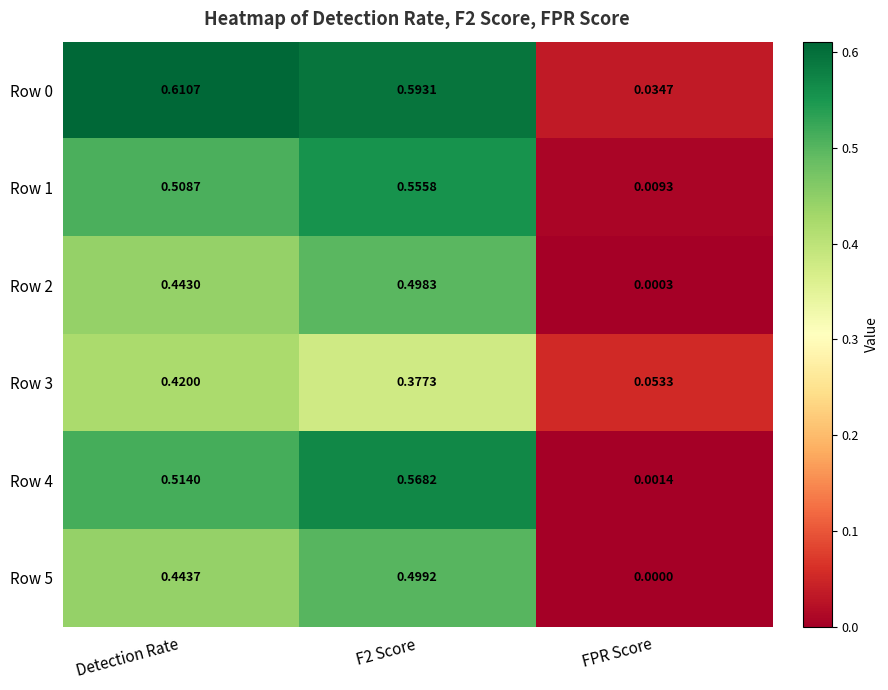

Count the number of data series in this chart.

6